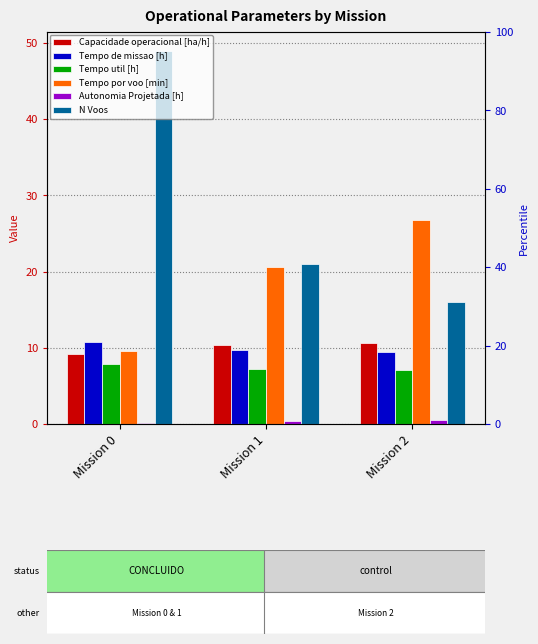

Count the number of data series in this chart.

6